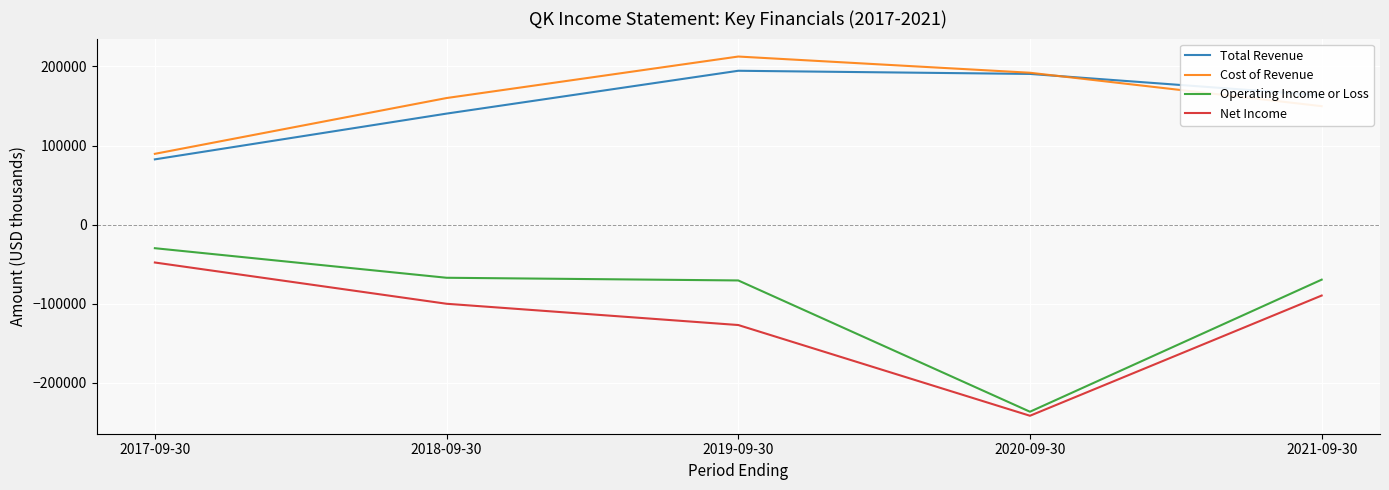

Where is the first local maximum for Total Revenue?

2019-09-30